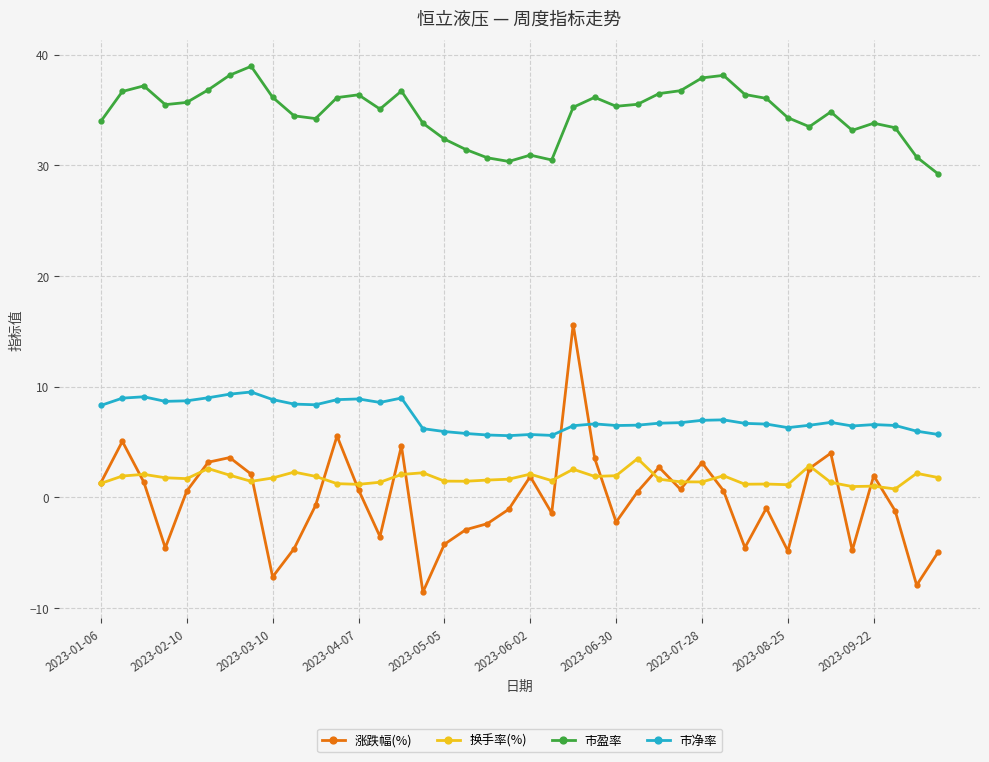

Which series has the largest total across all categories?

市盈率